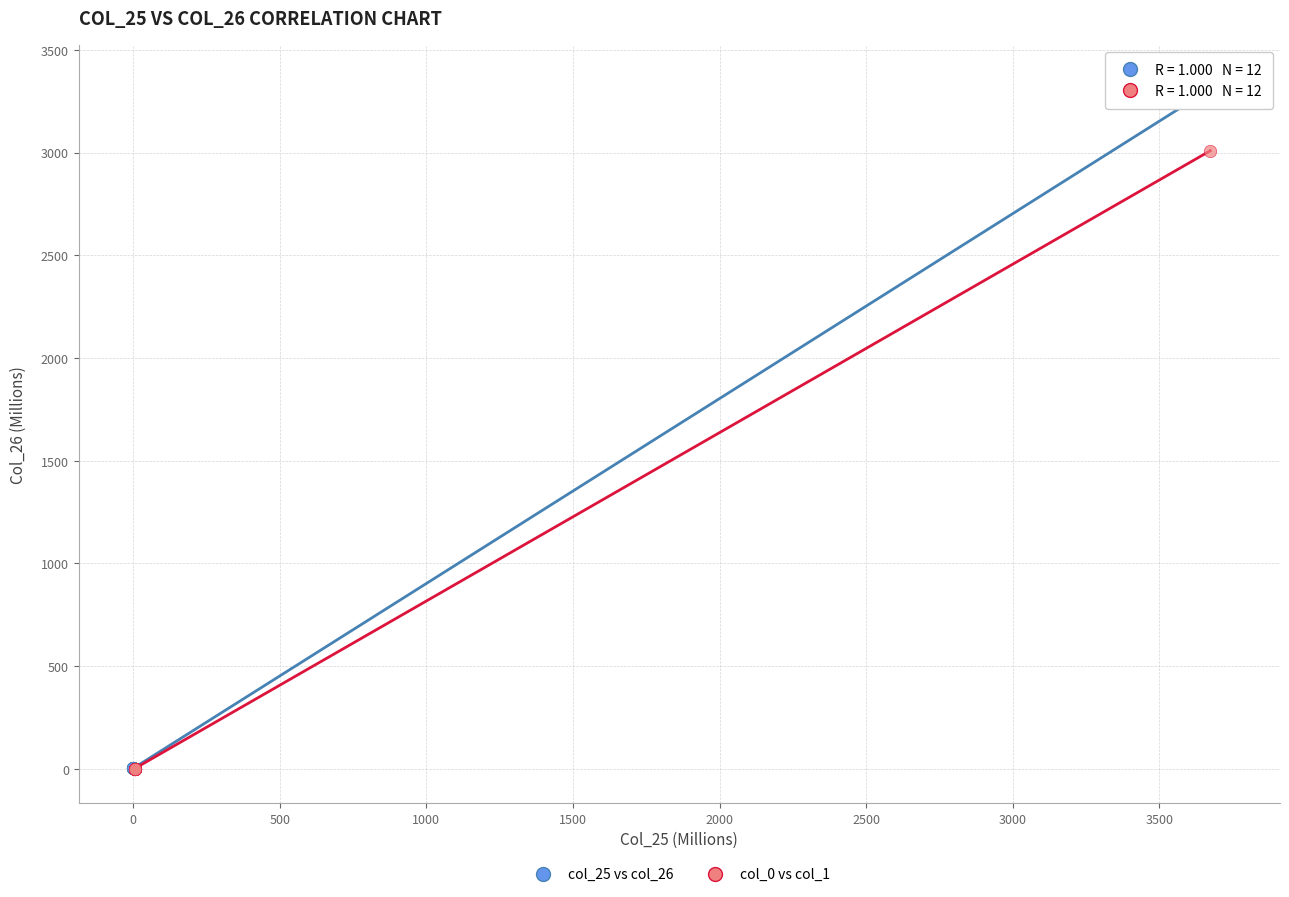

Which series contains the highest Y value?

col_25 vs col_26